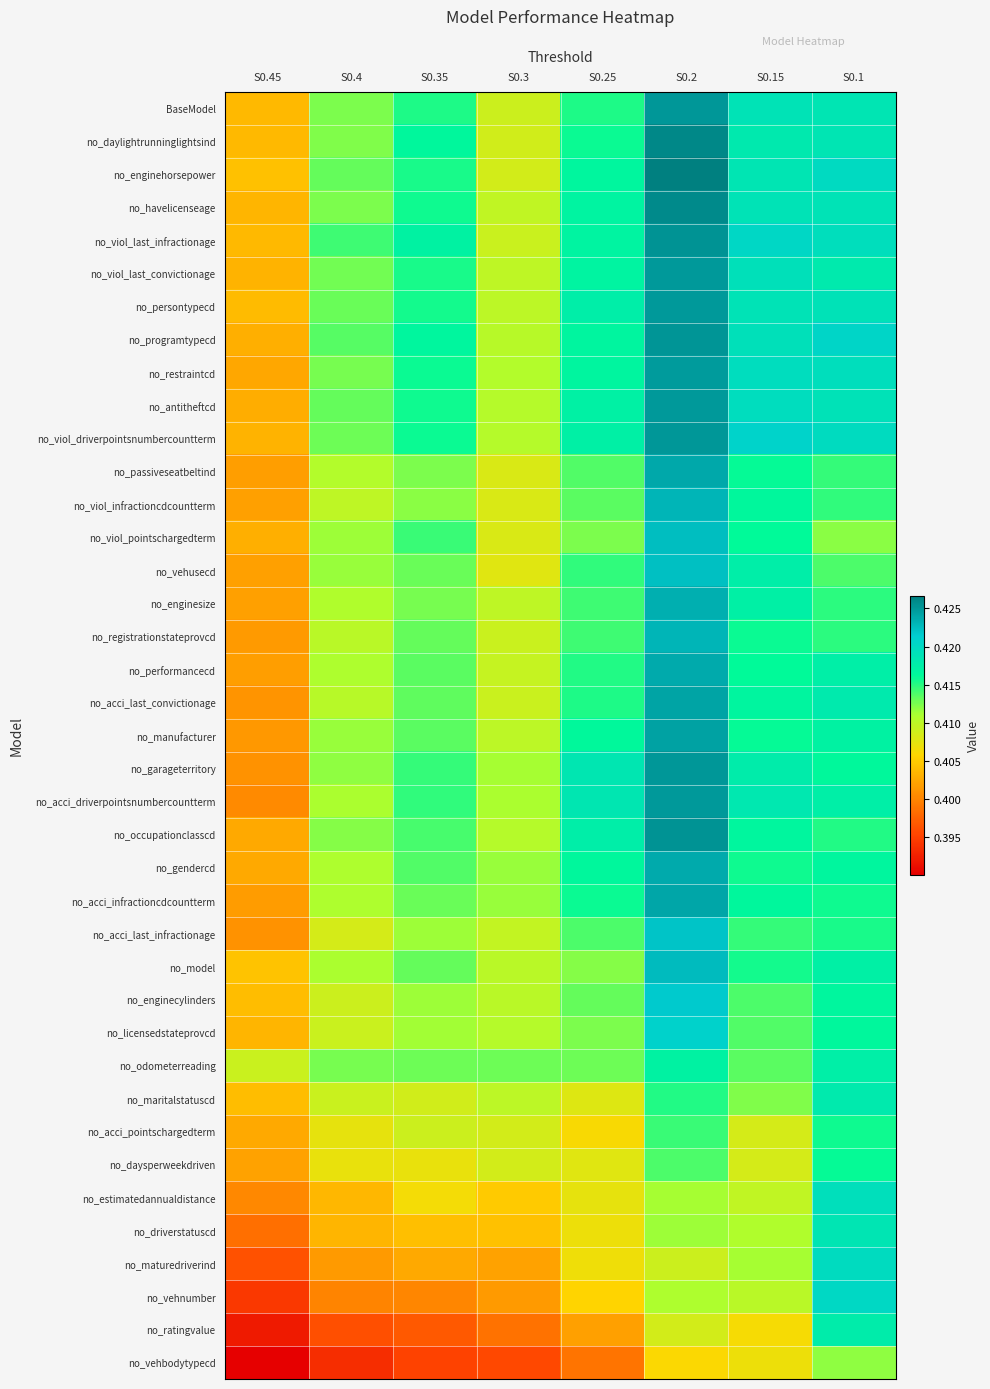

What is the maximum value shown in the chart?

0.4